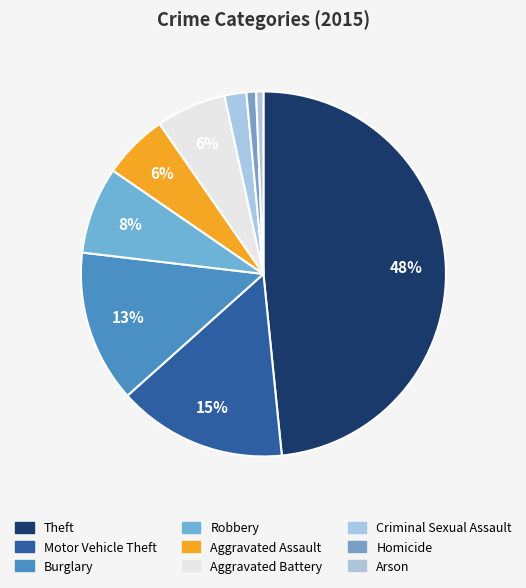

Count the number of slices in the pie.

9